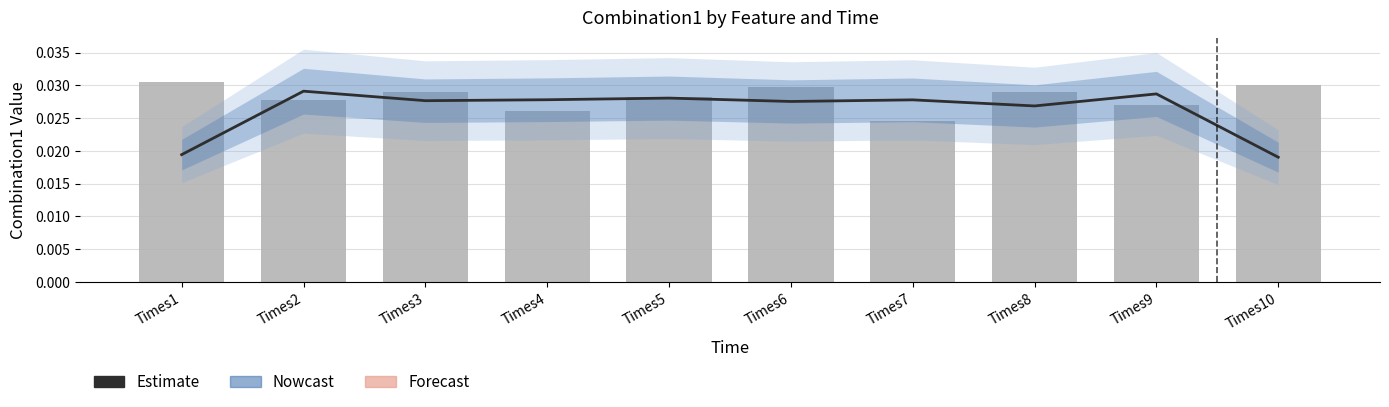

Which series has the widest spread of values?

Estimate